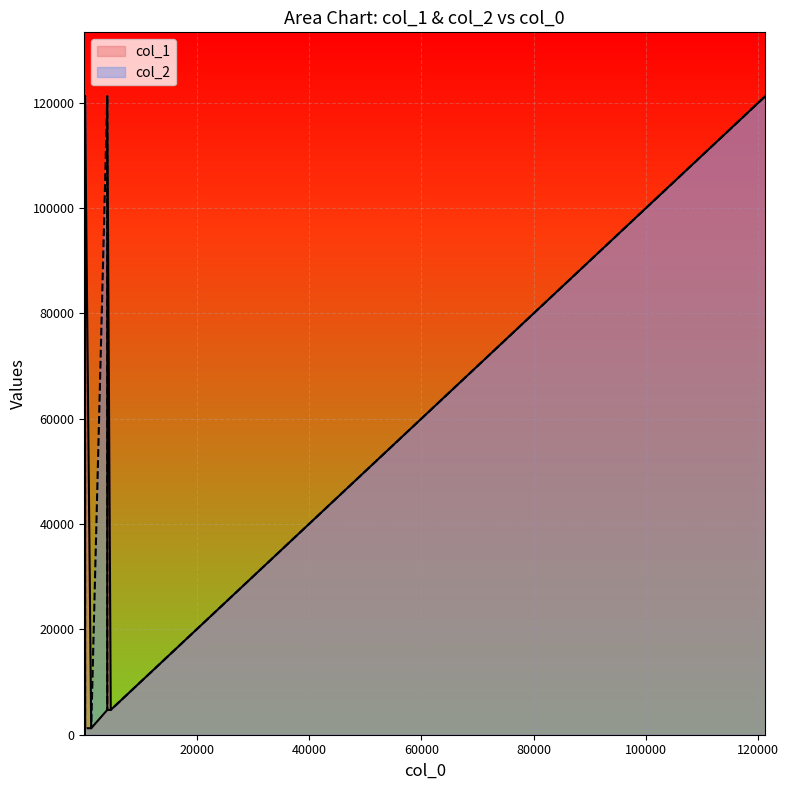

Where is the first local minimum for col_2?

3